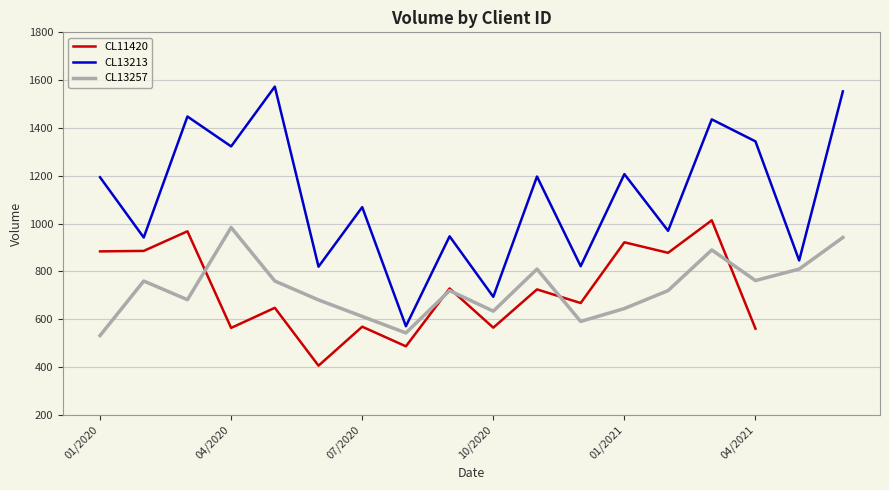

What is the maximum value for CL13257?

984